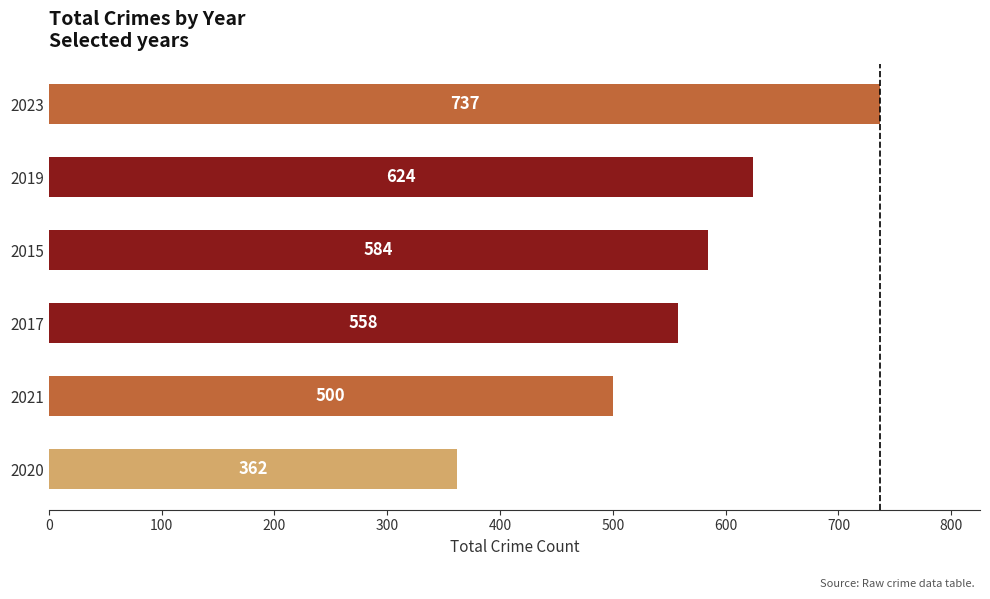

Approximately how many times larger is the value at 2020 compared to 2021?

0.7